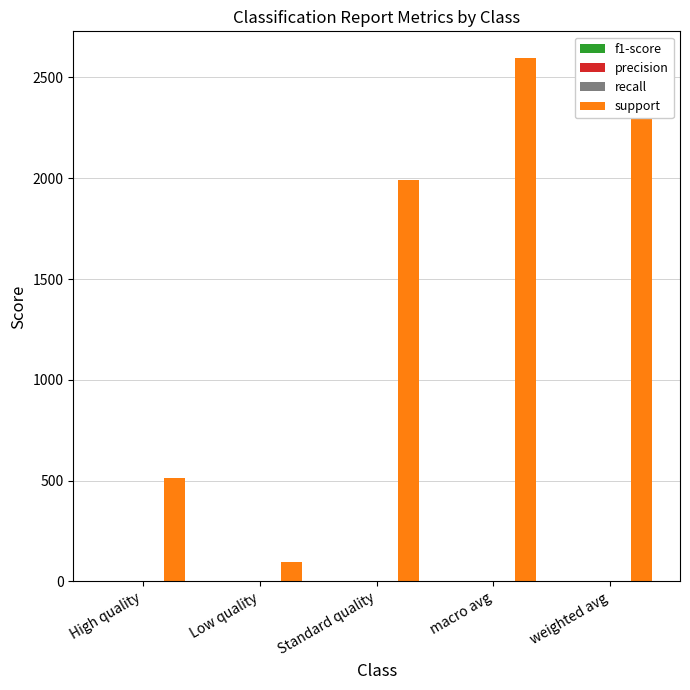

The value of f1-score at weighted avg is 0.7. True or false?

True